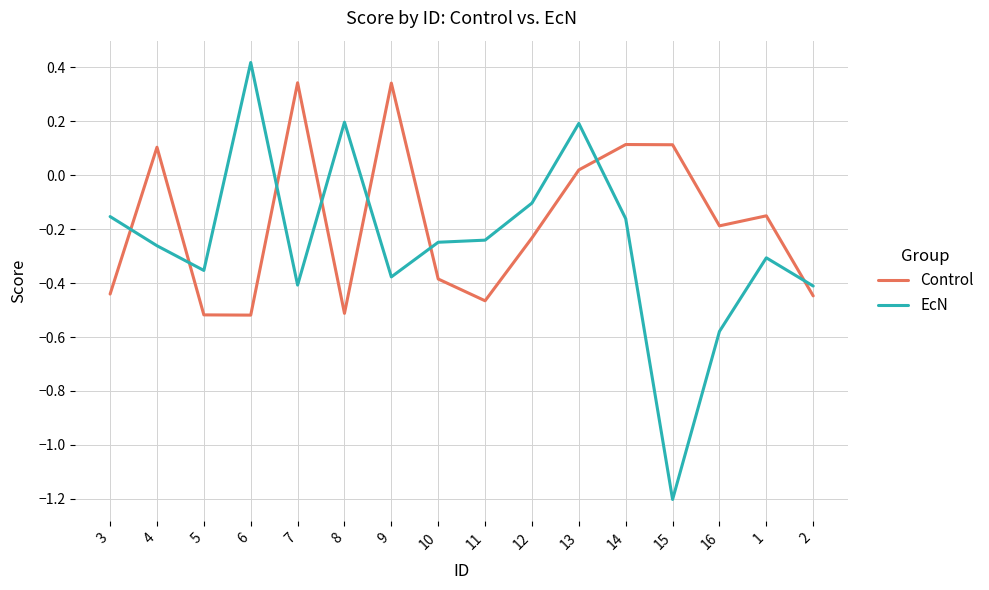

Is the value of EcN at 5 greater than the value of Control at 7?

No